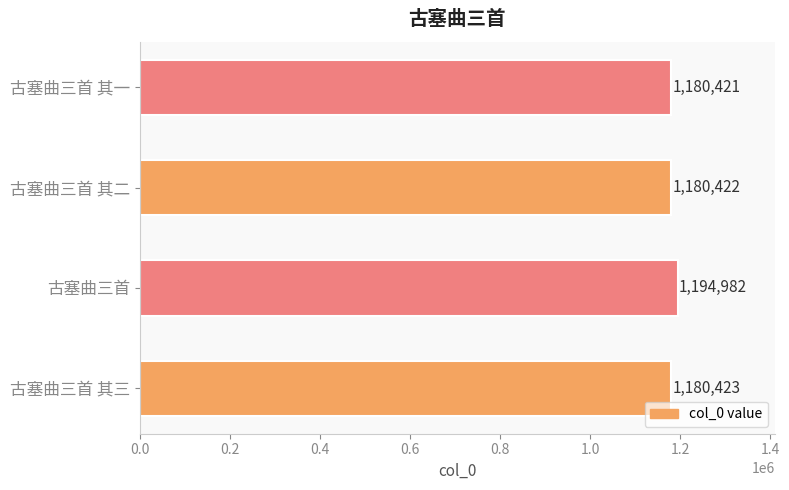

What is the difference between the maximum and minimum values?

14561